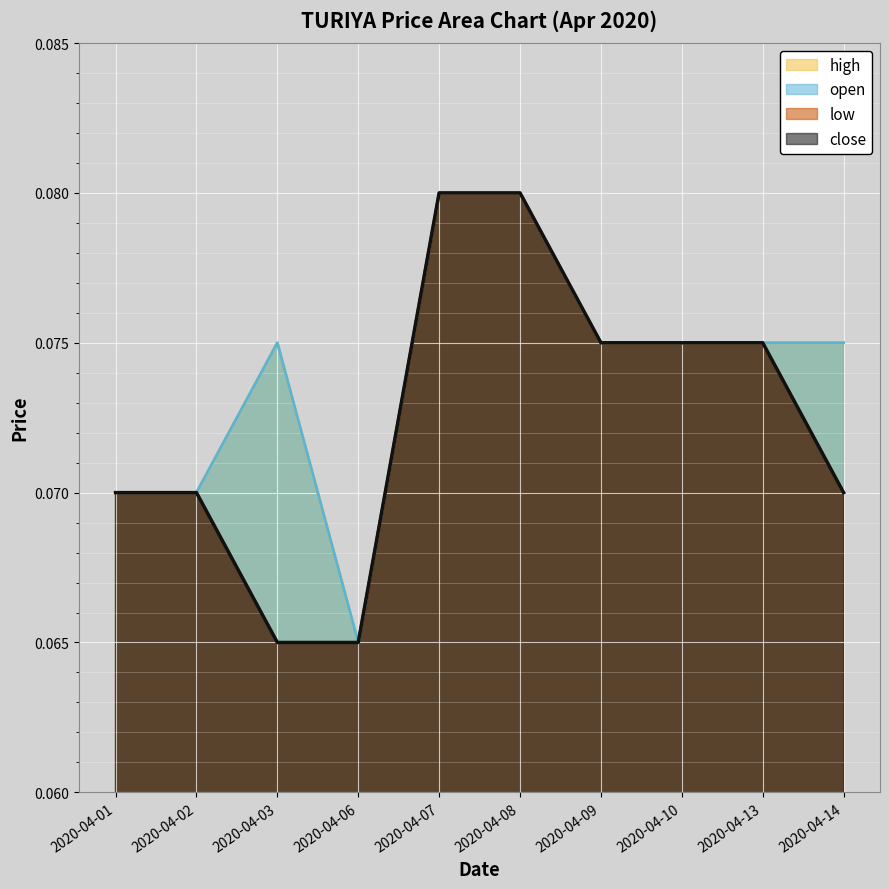

What are all the series names shown in the legend?

open, high, low, close